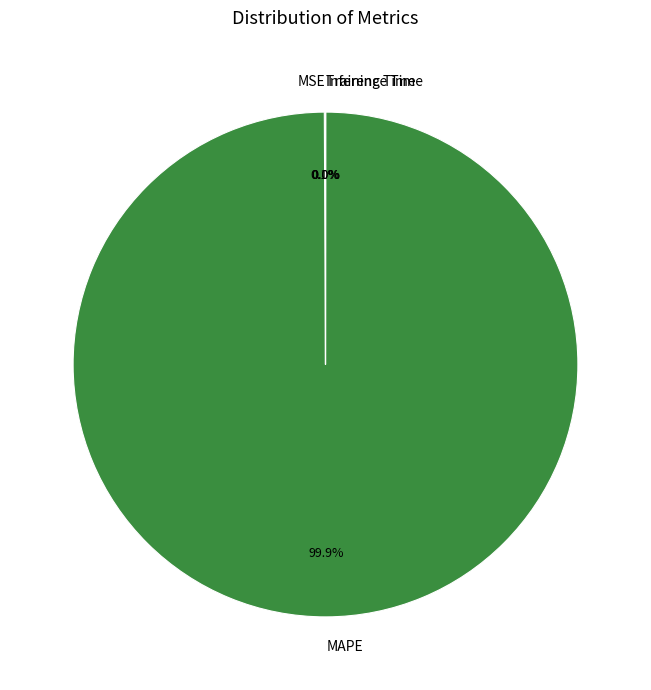

Which slice is the largest?

MAPE